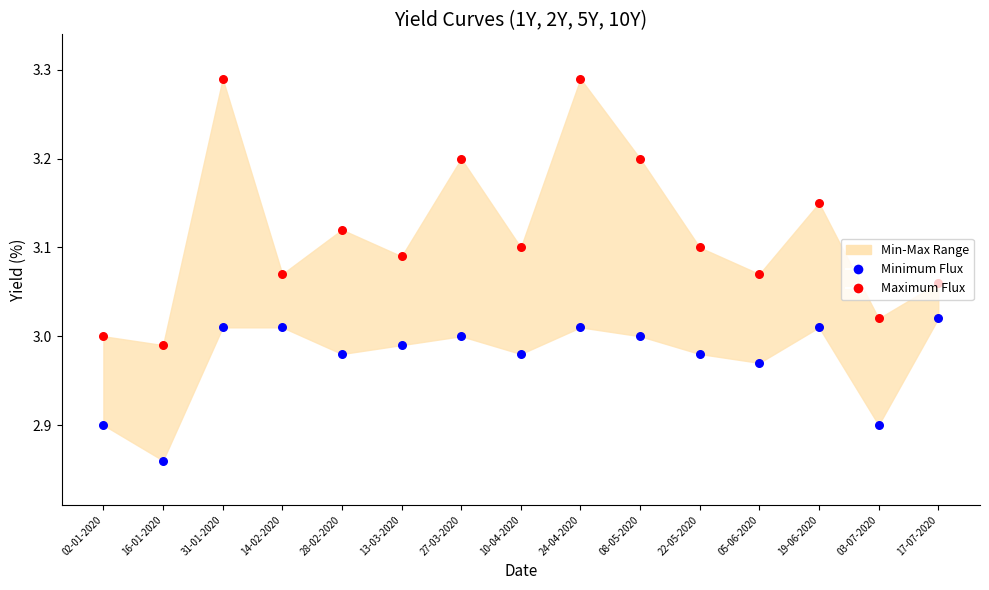

Is the value of Maximum Flux at 22-05-2020 greater than the value of Minimum Flux at 14-02-2020?

Yes